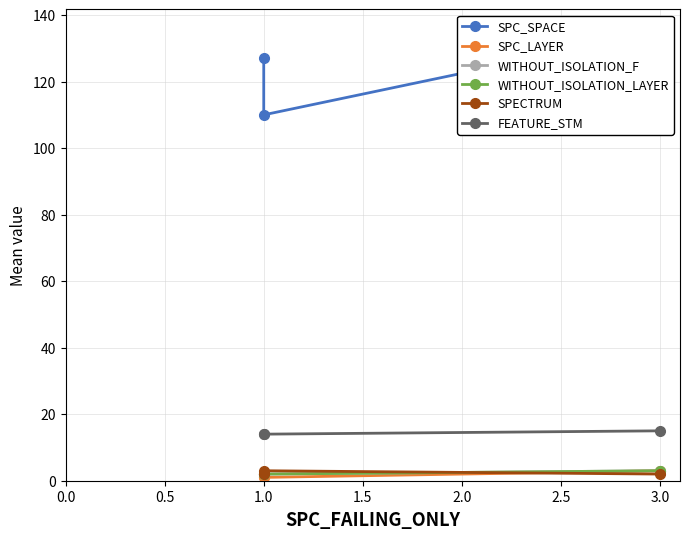

Is it true that SPECTRUM equals 1 at 1.0?

False